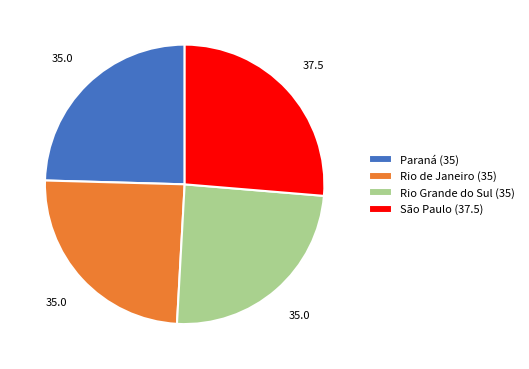

How many segments does this pie chart have?

4